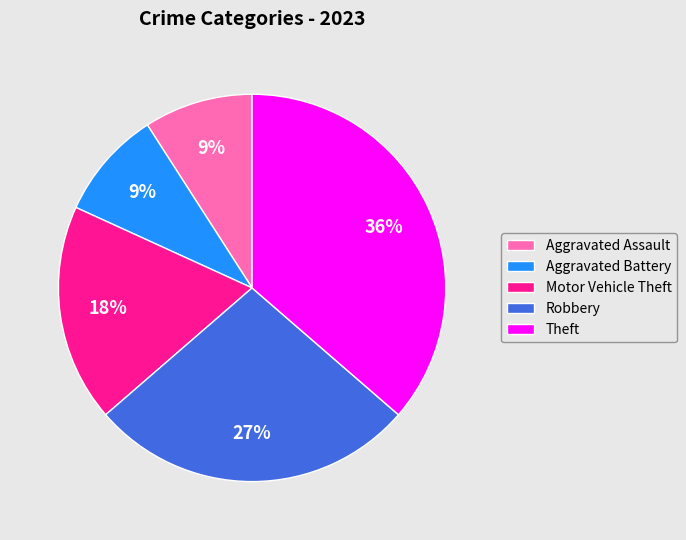

To the nearest percent, what is the difference between the largest and smallest slice percentages?

27%